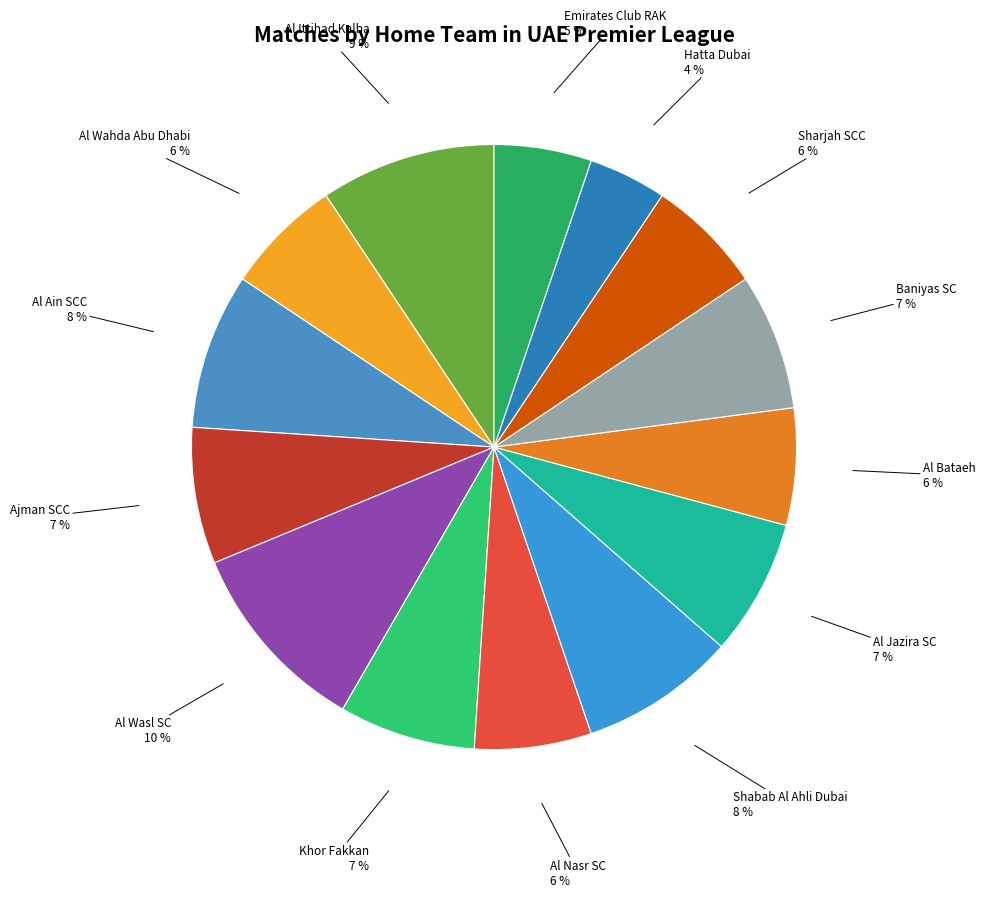

To the nearest percent, what is the average slice percentage?

7%